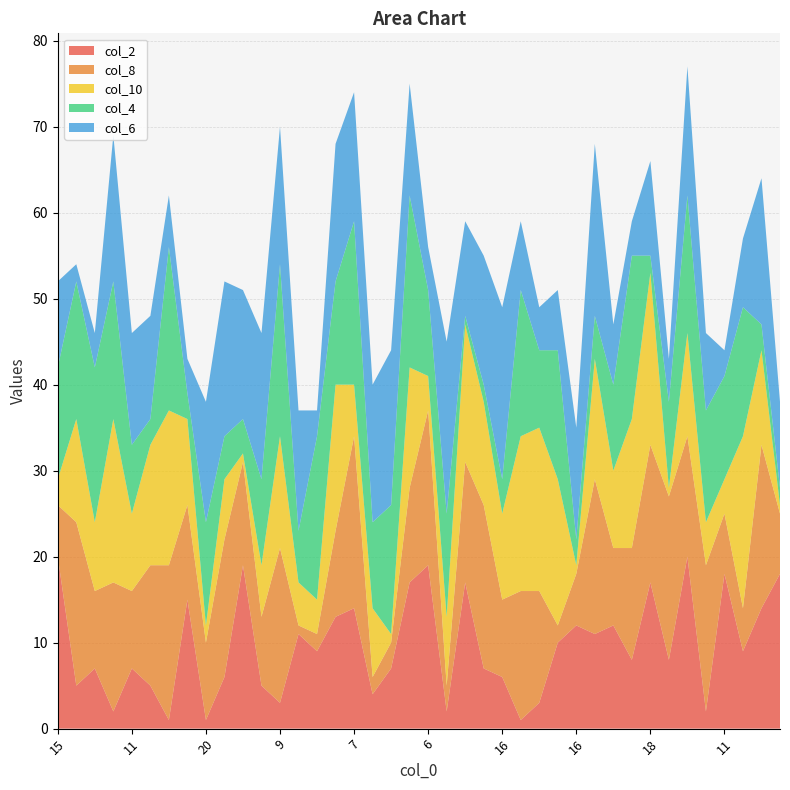

Reading left to right, list all the values displayed in this chart.

col_2: 20	5	7	2	7	5	1	15	1	6	19	5	3	11	9	13	14	4	7	17	19	2	17	7	6	1	3	10	12	11	12	8	17	8	20	2	18	9	14	18
col_8: 6	19	9	15	9	14	18	11	9	16	12	8	18	1	2	10	20	2	3	11	18	3	14	19	9	15	13	2	6	18	9	13	16	19	14	17	7	5	19	7
col_10: 3	12	8	19	9	14	18	10	2	7	1	6	13	5	4	17	6	8	1	14	4	8	16	12	10	18	19	17	1	14	9	15	20	1	12	5	4	20	11	1
col_4: 13	16	18	16	8	3	19	3	12	5	4	10	20	6	19	12	19	10	15	20	10	12	1	2	4	17	9	15	3	5	10	19	2	10	16	13	12	15	3	2
col_6: 10	2	4	17	13	12	6	4	14	18	15	17	16	14	3	16	15	16	18	13	5	20	11	15	20	8	5	7	13	20	7	4	11	5	15	9	3	8	17	10